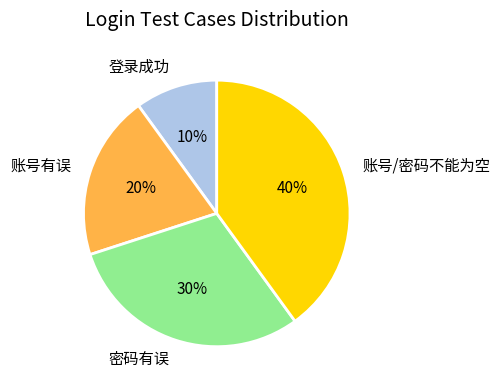

Rank the categories by value from lowest to highest.

登录成功, 账号有误, 密码有误, 账号/密码不能为空